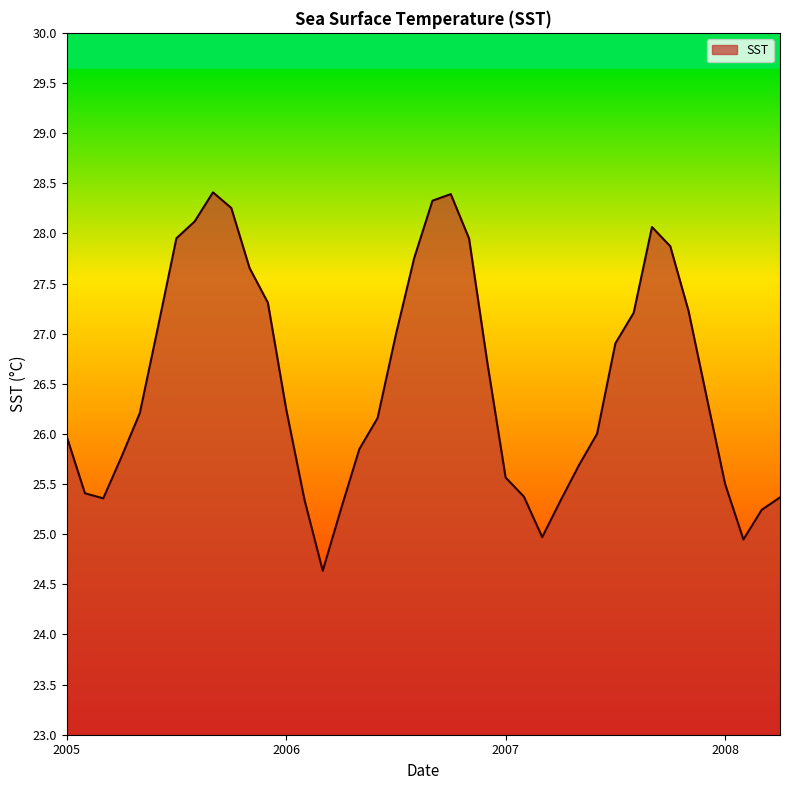

What is the maximum value shown in the chart?

28.4